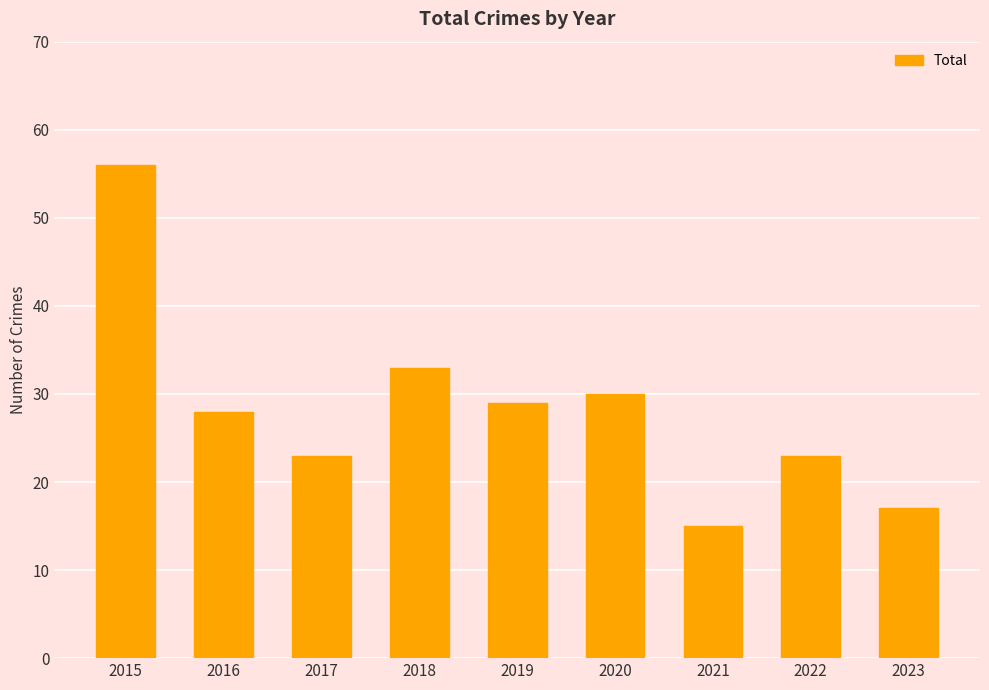

Reading left to right, transcribe all the data shown in this chart.

56	28	23	33	29	30	15	23	17